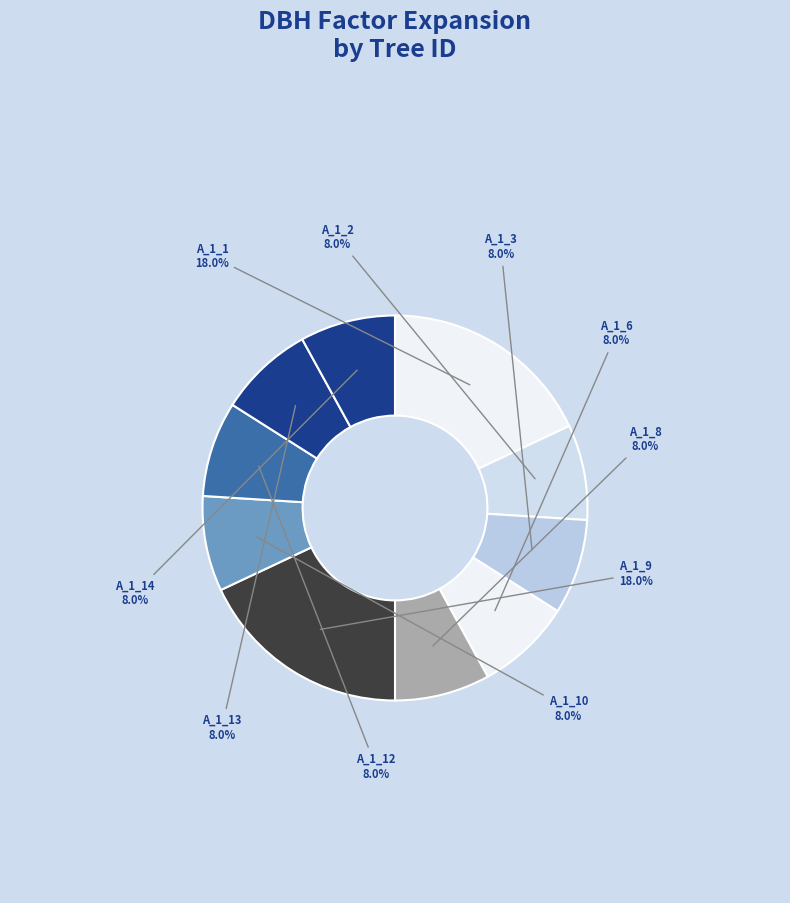

How many slices are in this pie chart?

10